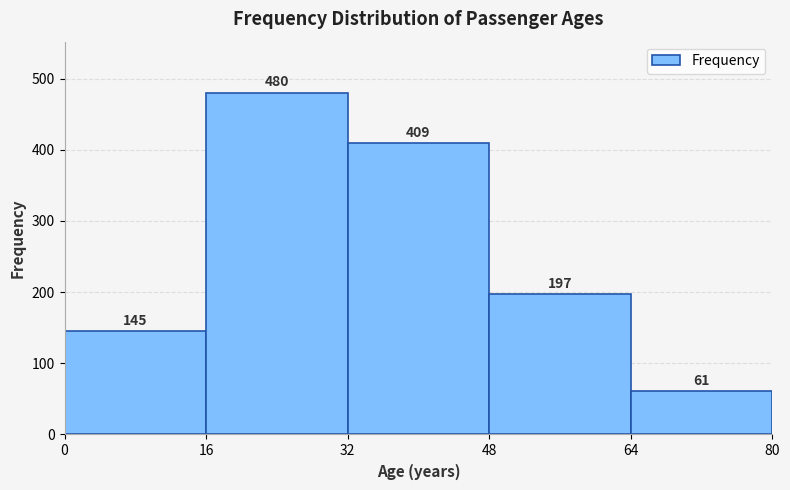

Reading left to right, transcribe this chart: for each bar, give the range it covers on the x-axis and its height.

0 to 16: 145
16 to 32: 480
32 to 48: 409
48 to 64: 197
64 to 80: 61